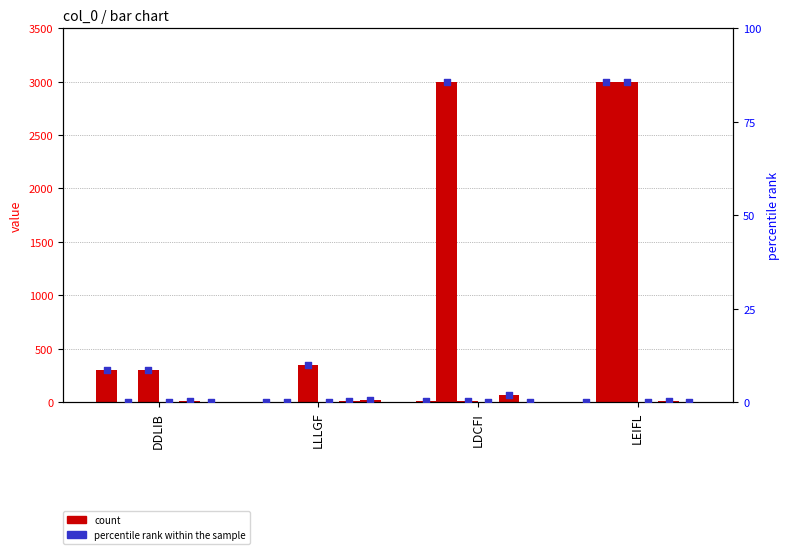

At which category is the sum across all series the highest?

LEIFL